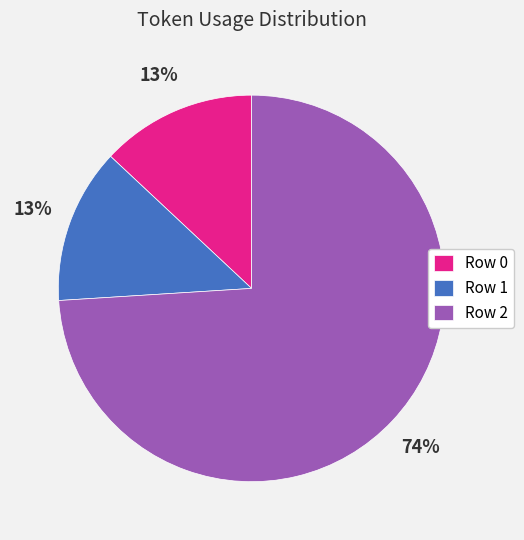

How many slices are in this pie chart?

3